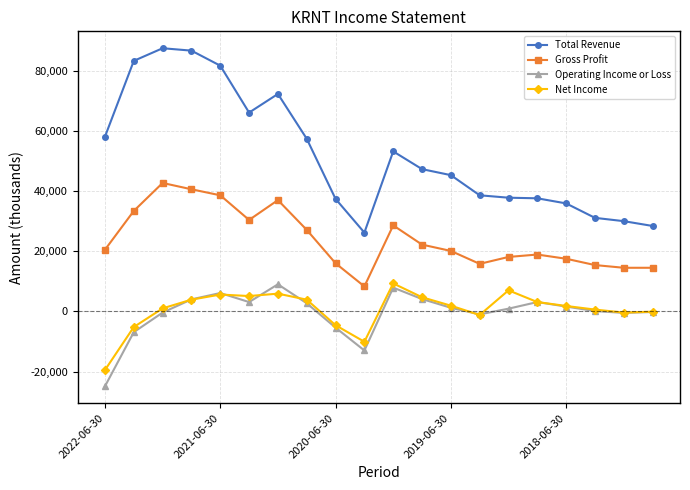

True or false: Gross Profit has more than 0 points higher than both neighbors.

True